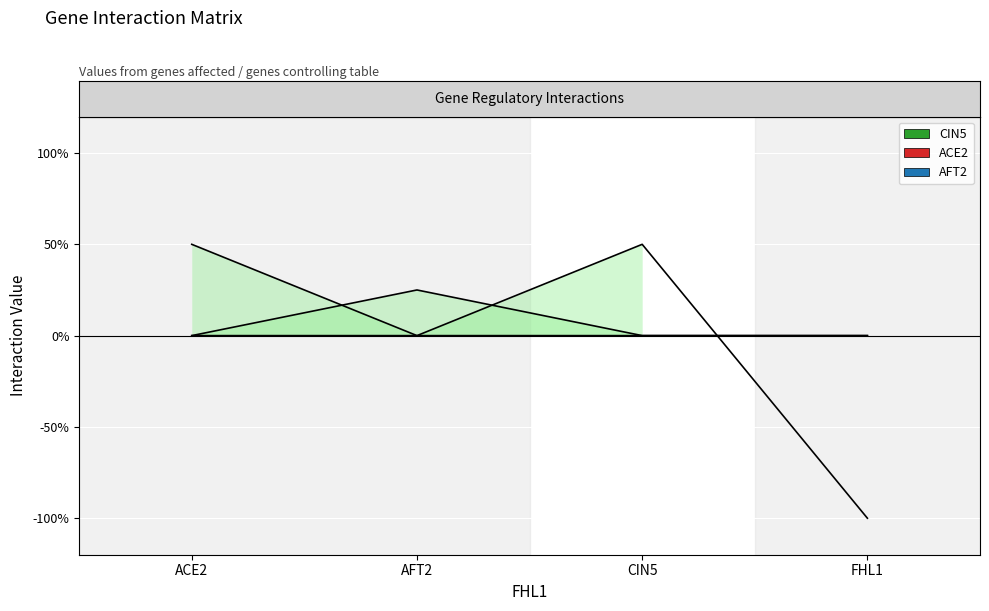

Rank the series at CIN5 from highest to lowest value.

CIN5, ACE2, AFT2